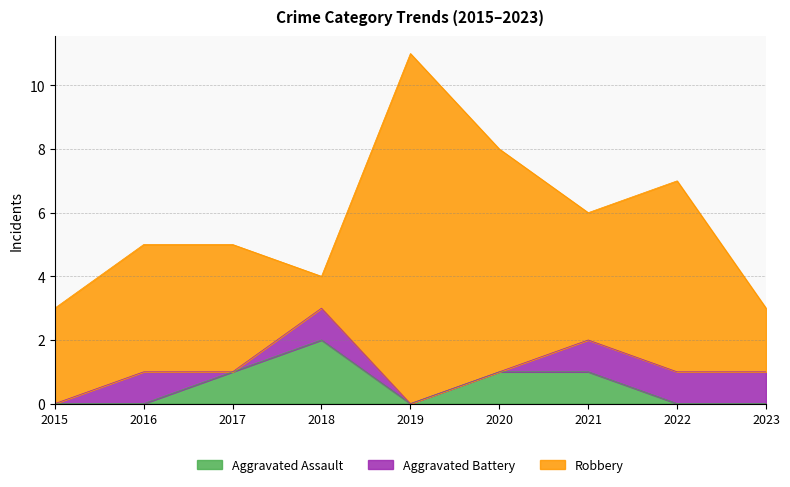

At 2019, list the series in order from smallest to largest.

Aggravated Assault, Aggravated Battery, Robbery